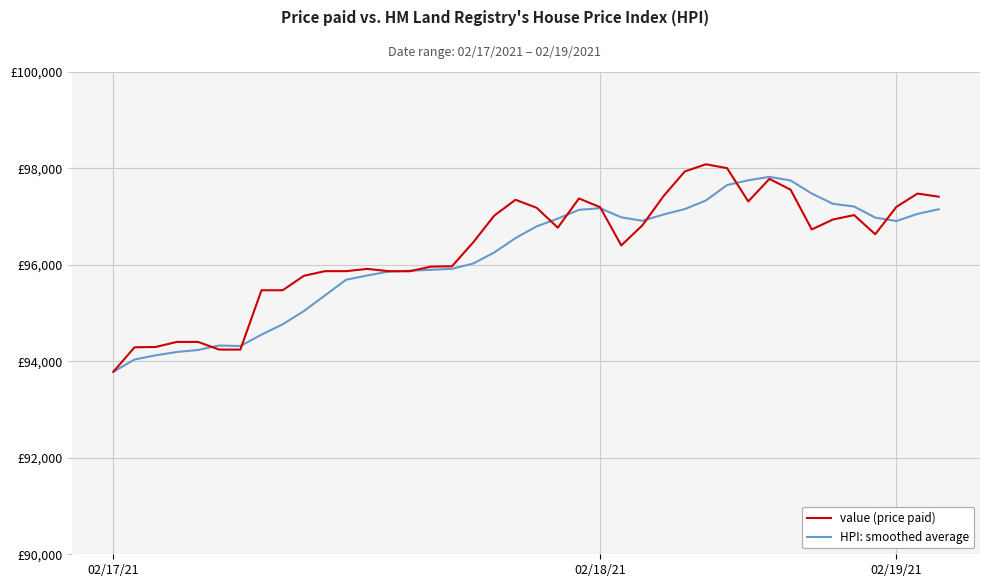

Is this an area chart (filled region under the line)?

No